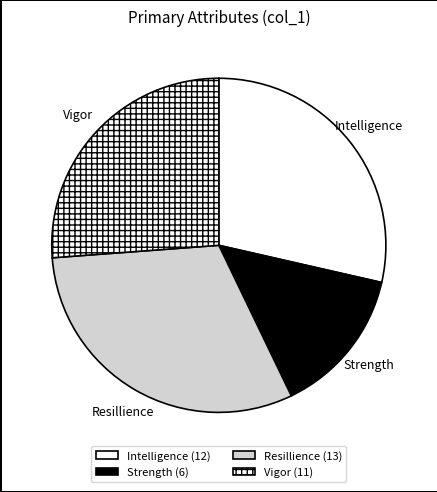

How many segments does this pie chart have?

4